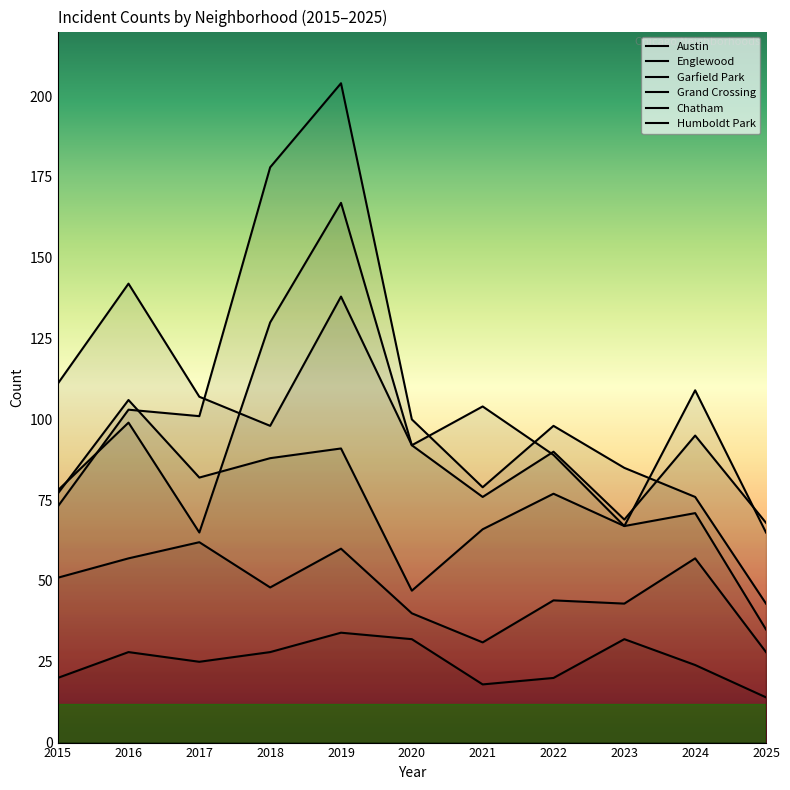

How many interior local peaks does the Englewood series have?

4